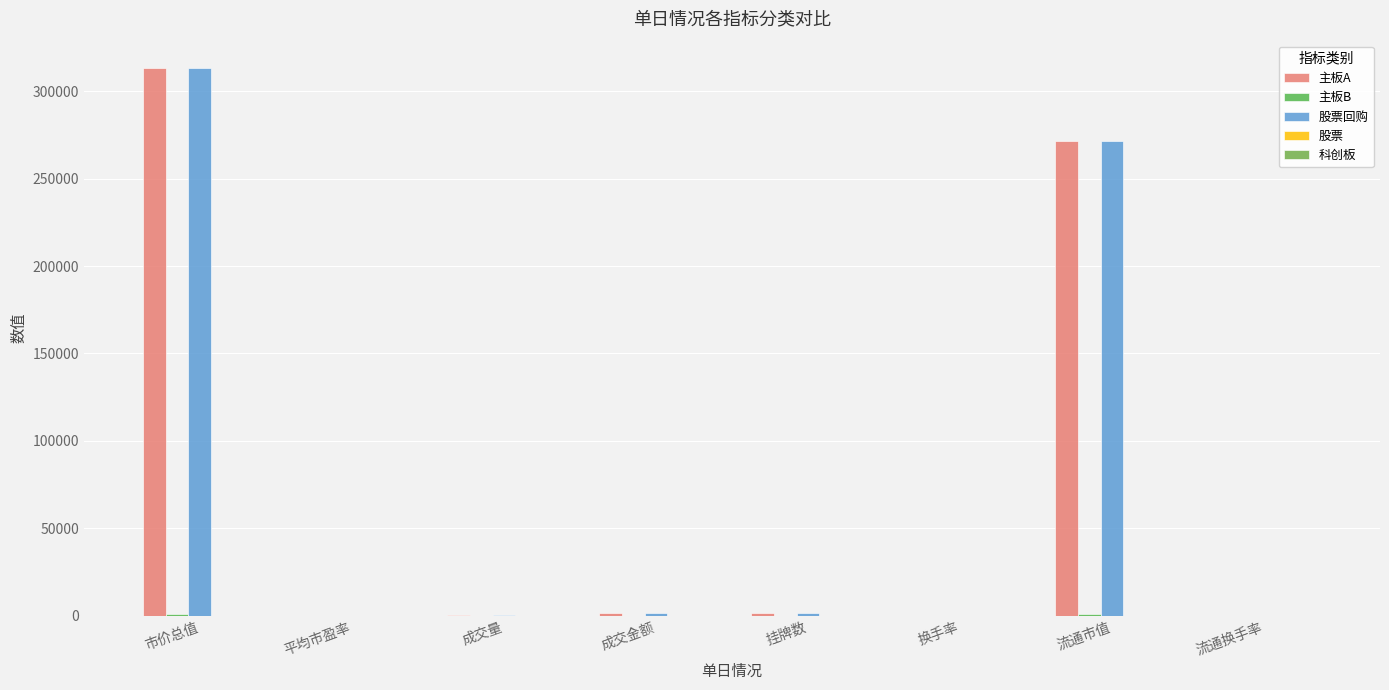

What is the label of the 8th bar from the right?

市价总值